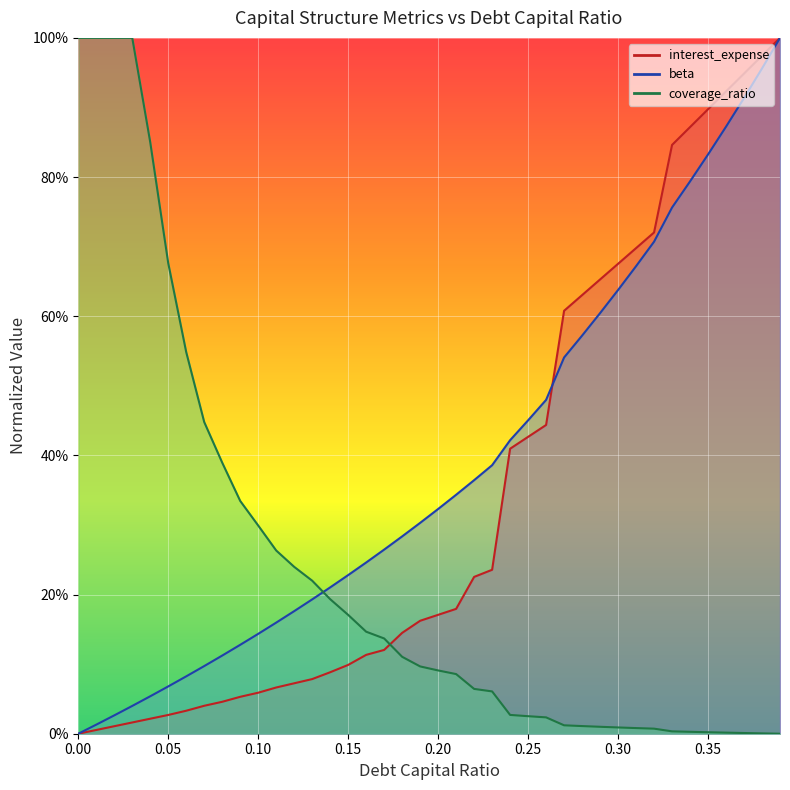

Reading left to right, transcribe all the data shown in this chart.

interest_expense: 0=0.0	0.01=0.0	0.02=0.0	0.03=0.0	0.04=0.0	0.05=0.0	0.06=0.0	0.07=0.0	0.08=0.0	0.09=0.1	0.1=0.1	0.11=0.1	0.12=0.1	0.13=0.1	0.14=0.1	0.15=0.1	0.16=0.1	0.17=0.1	0.18=0.1	0.19=0.2	0.2=0.2	0.21=0.2	0.22=0.2	0.23=0.2	0.24=0.4	0.25=0.4	0.26=0.4	0.27=0.6	0.28=0.6	0.29=0.7	0.3=0.7	0.31=0.7	0.32=0.7	0.33=0.8	0.34=0.9	0.35=0.9	0.36=0.9	0.37=0.9	0.38=1.0	0.39=1.0
beta: 0=0.0	0.01=0.0	0.02=0.0	0.03=0.0	0.04=0.1	0.05=0.1	0.06=0.1	0.07=0.1	0.08=0.1	0.09=0.1	0.1=0.1	0.11=0.2	0.12=0.2	0.13=0.2	0.14=0.2	0.15=0.2	0.16=0.2	0.17=0.3	0.18=0.3	0.19=0.3	0.2=0.3	0.21=0.3	0.22=0.4	0.23=0.4	0.24=0.4	0.25=0.5	0.26=0.5	0.27=0.5	0.28=0.6	0.29=0.6	0.3=0.6	0.31=0.7	0.32=0.7	0.33=0.8	0.34=0.8	0.35=0.8	0.36=0.9	0.37=0.9	0.38=1.0	0.39=1.0